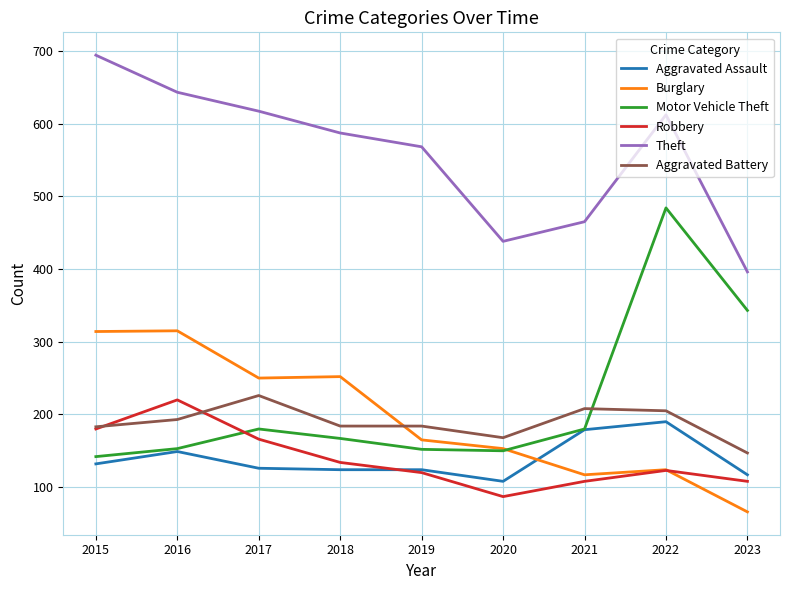

What is the sum of all Aggravated Assault values?

1249